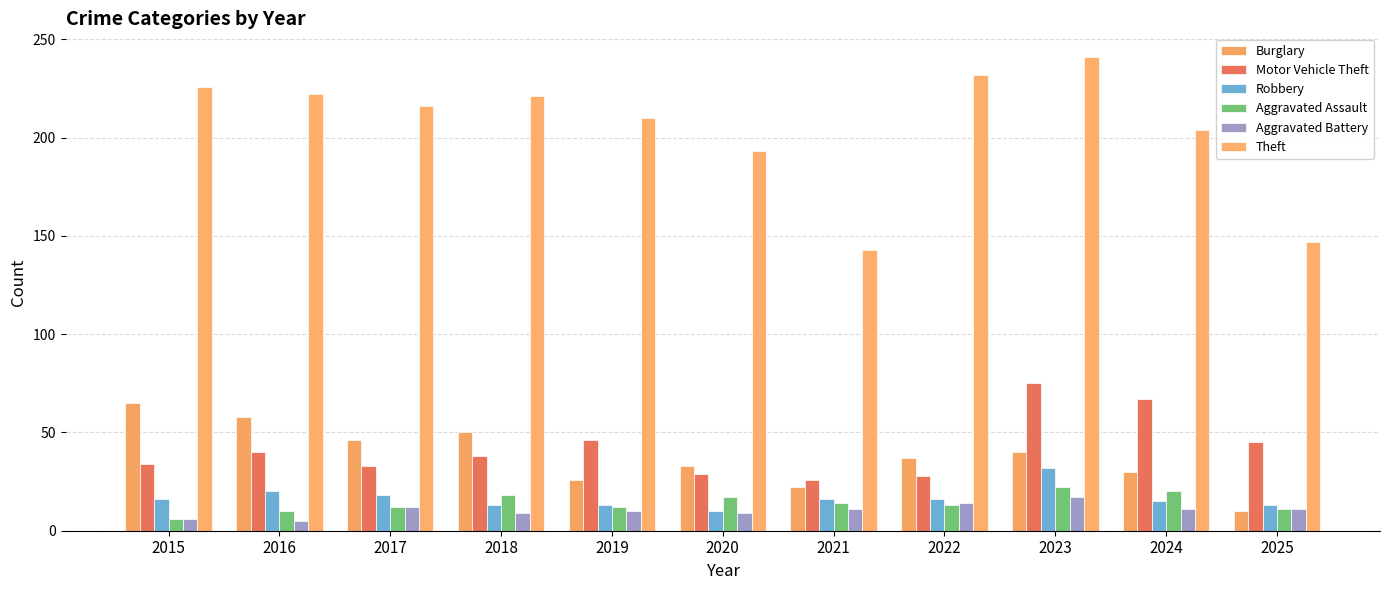

What is the highest value of the Burglary series?

65